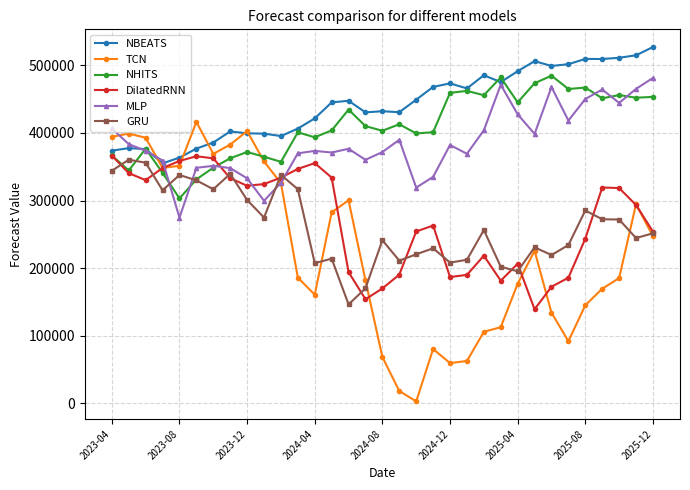

What is the difference between the maximum and second lowest values in the MLP series?

181688.0